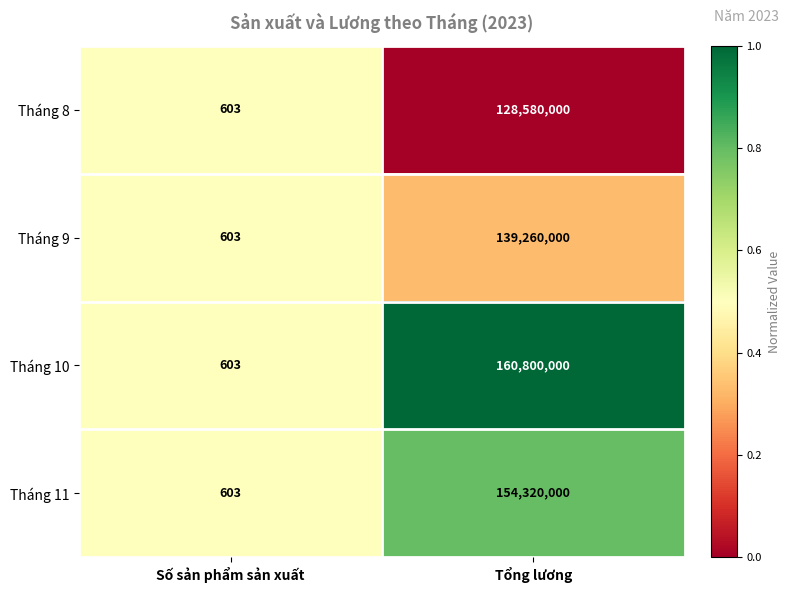

The value of Tháng 8 at Tổng lương is 55208613. True or false?

False